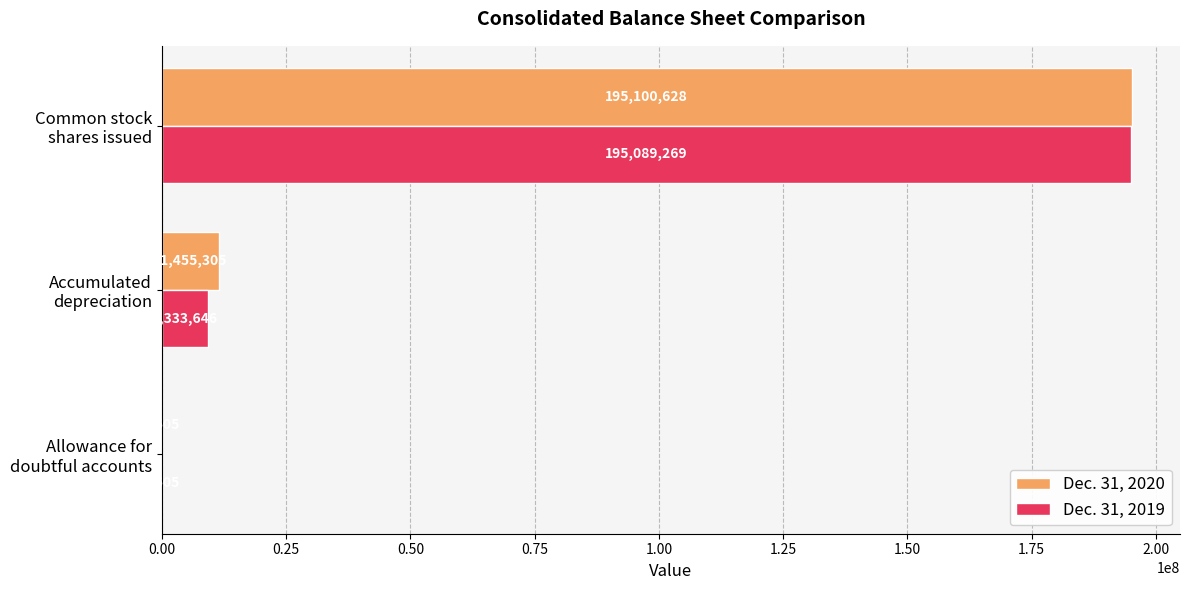

What is the sum of all Dec. 31, 2020 values?

206557538